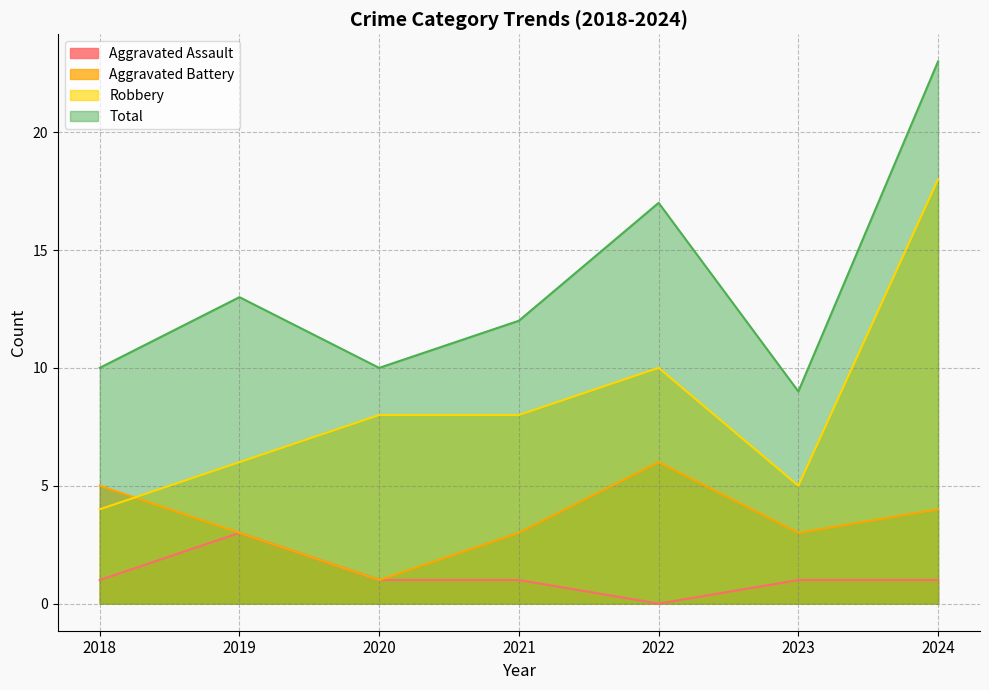

What is the lowest value of the Aggravated Battery series?

1